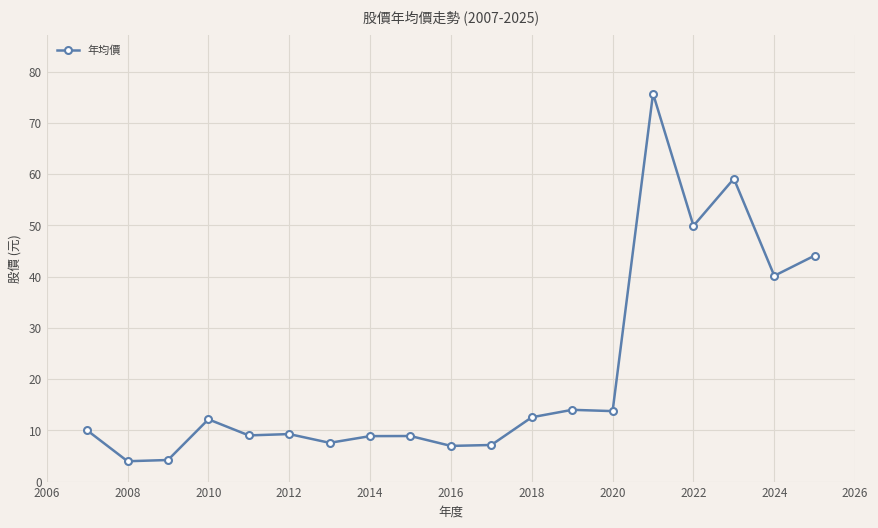

What is the sum of all values?

397.3